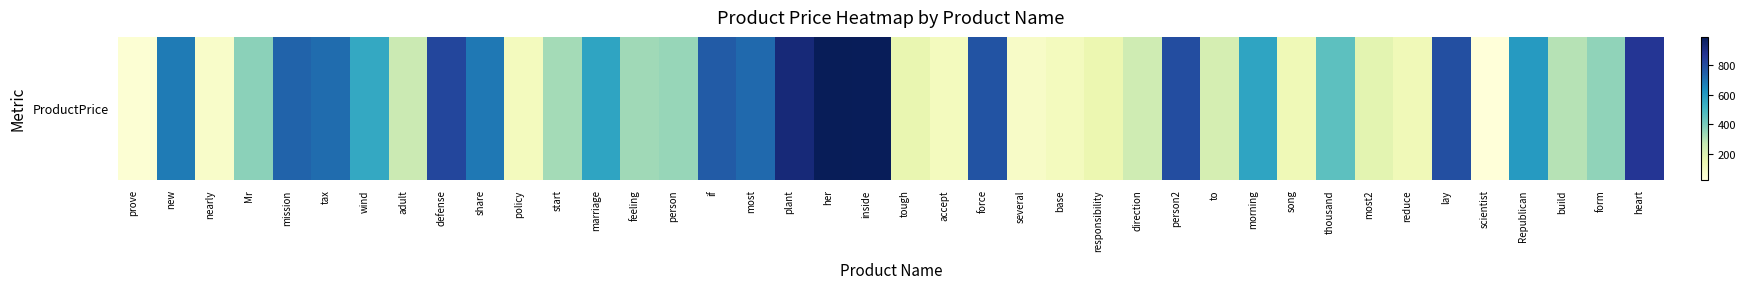

List the labels in order of value, smallest first.

scientist, prove, nearly, several, policy, accept, base, reduce, song, responsibility, tough, most2, to, direction, adult, build, start, feeling, person, form, Mr, thousand, wind, morning, marriage, Republican, new, share, tax, most, mission, if, force, lay, person2, defense, heart, plant, inside, her